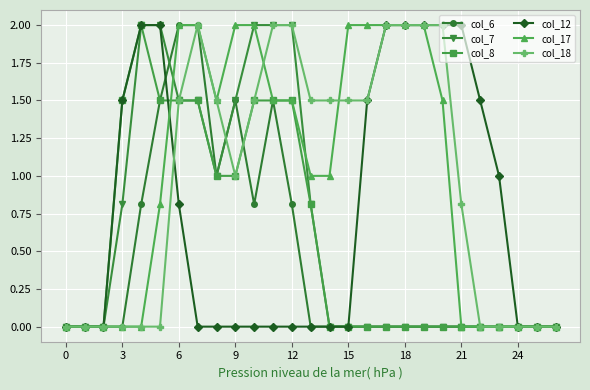

How many series are shown in this chart?

6